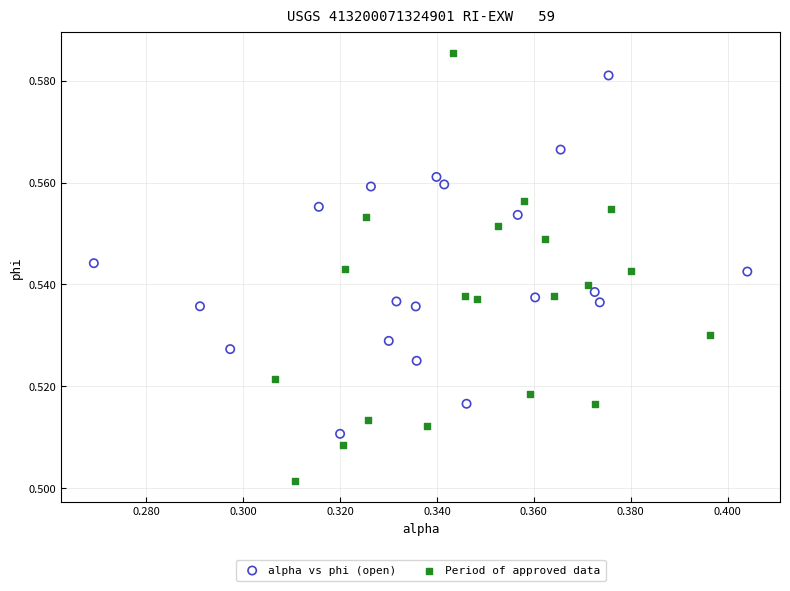

Which series reaches the maximum Y coordinate?

Period of approved data